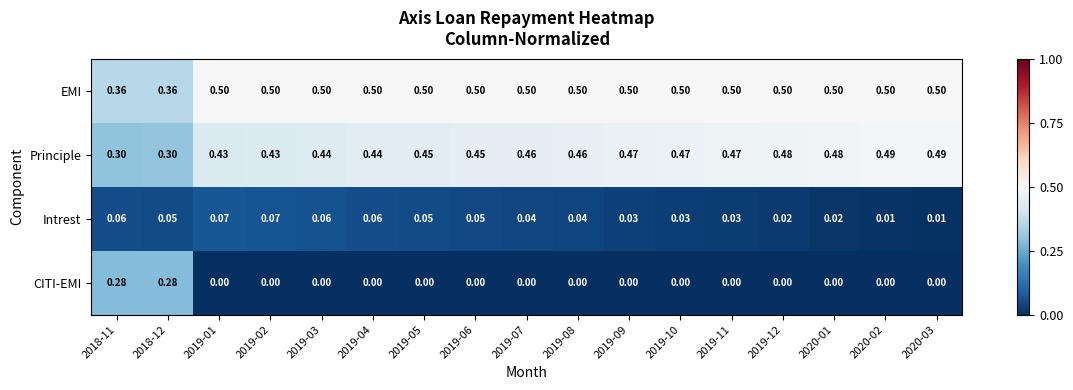

Is the value of Principle at 2019-01 greater than the value of Intrest at 2019-06?

Yes